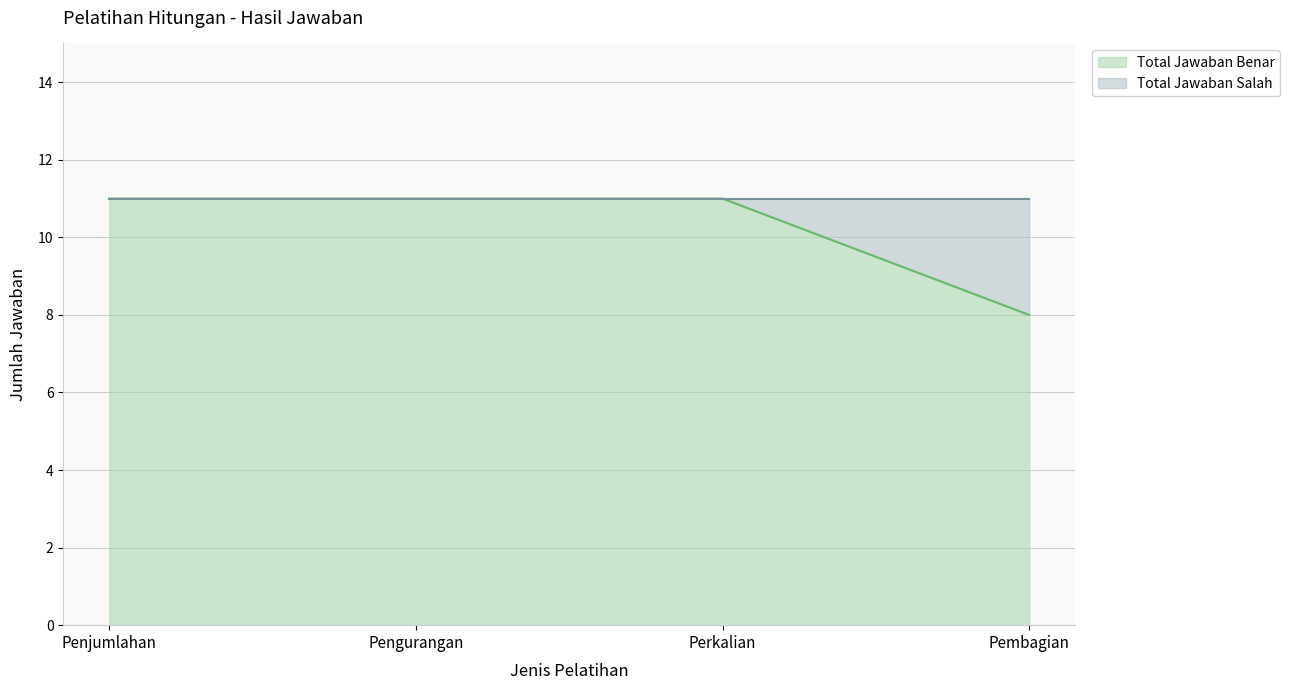

What is the difference between the second highest and minimum values?

3